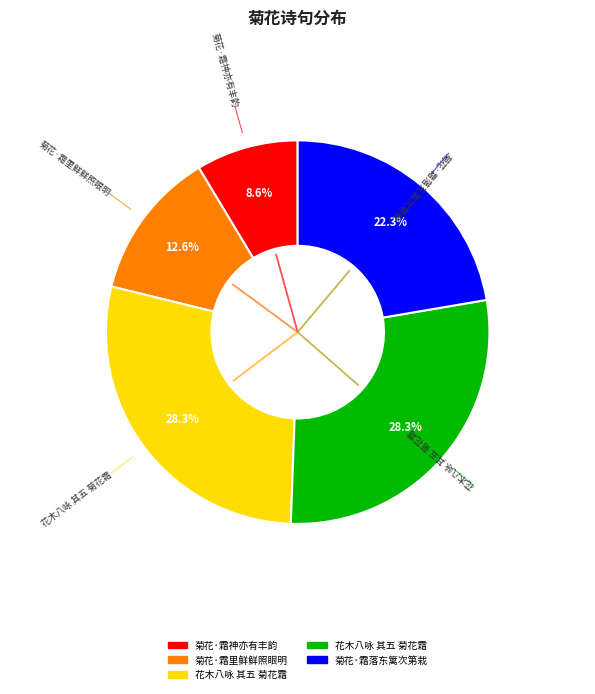

True or false: 菊花·霜里鲜鲜照眼明 accounts for 20% of the total.

False